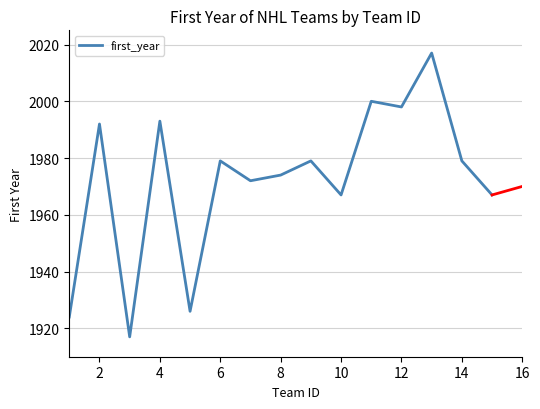

What is the sum of all values?

29584